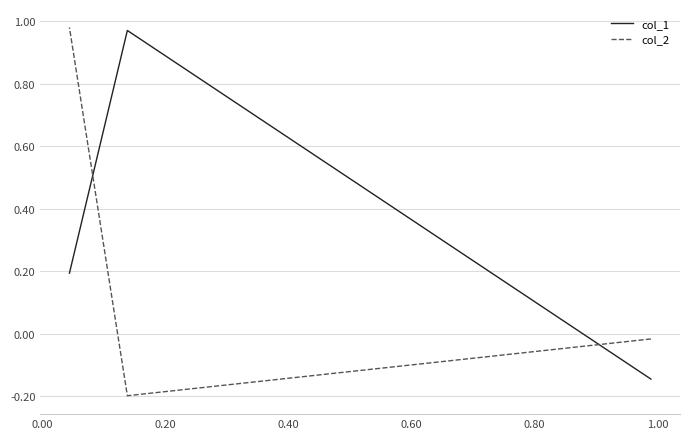

The value of col_2 at -0.20 is -0.0. True or false?

False